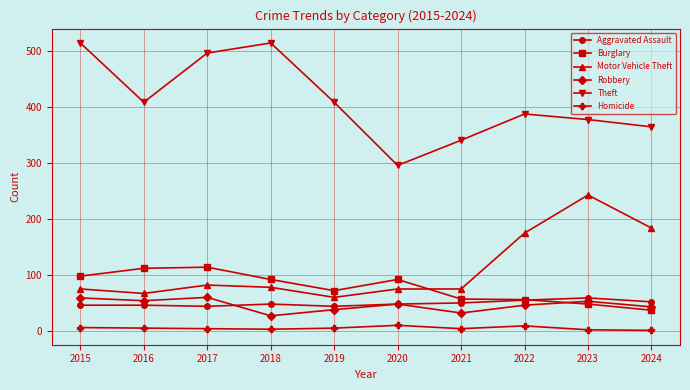

At how many categories does at least one series exceed 399?

5